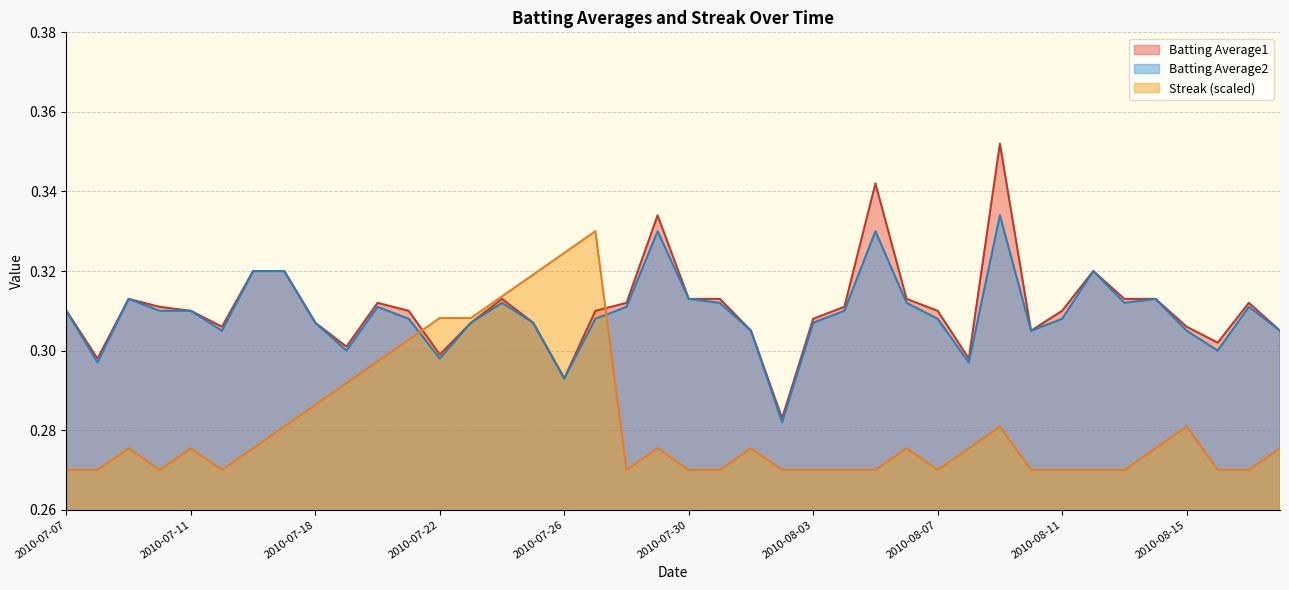

What position from the left is 2010-08-03?

25